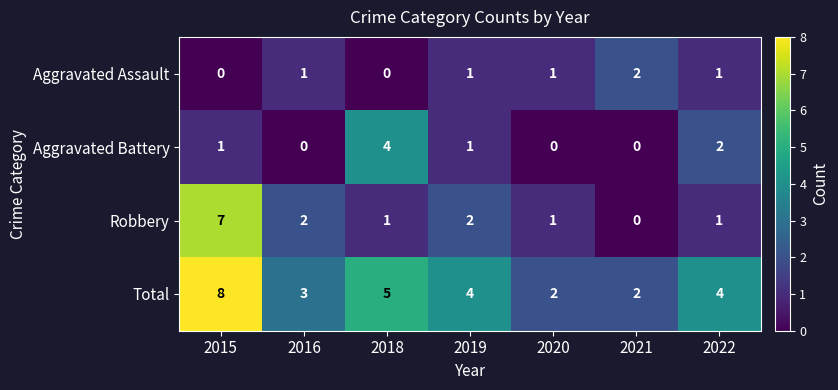

True or false: Total has a value of 8 at 2015.

True